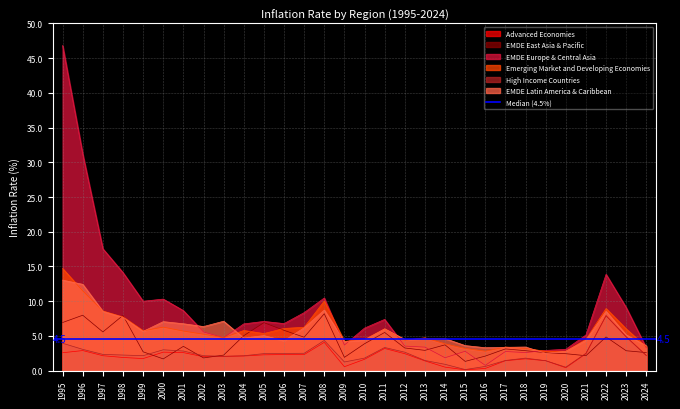

At which category is the sum across all series the highest?

1995